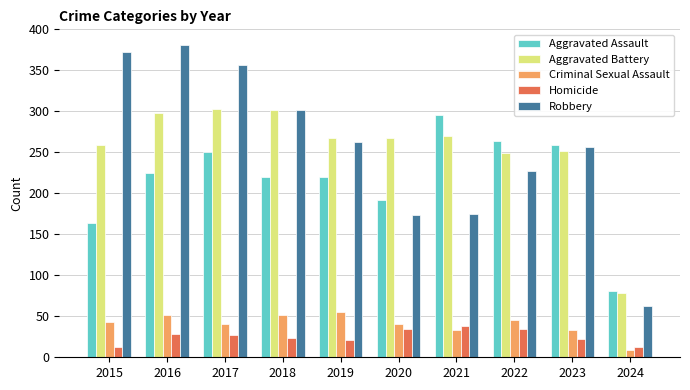

At 2016, list the series in order from largest to smallest.

Robbery, Aggravated Battery, Aggravated Assault, Criminal Sexual Assault, Homicide